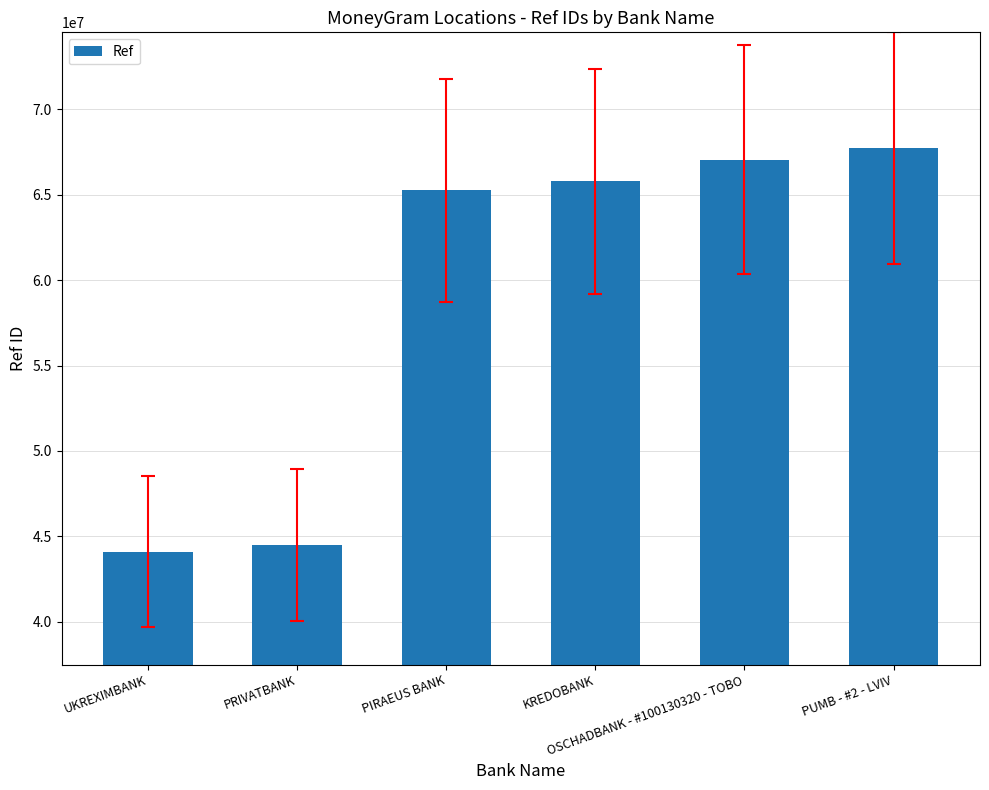

Reading left to right, list all the values displayed in this chart.

UKREXIMBANK=44102252	PRIVATBANK=44488468	PIRAEUS BANK=65274457	KREDOBANK=65794966	OSCHADBANK - #100130320 - TOBO=67053715	PUMB - #2 - LVIV=67732557